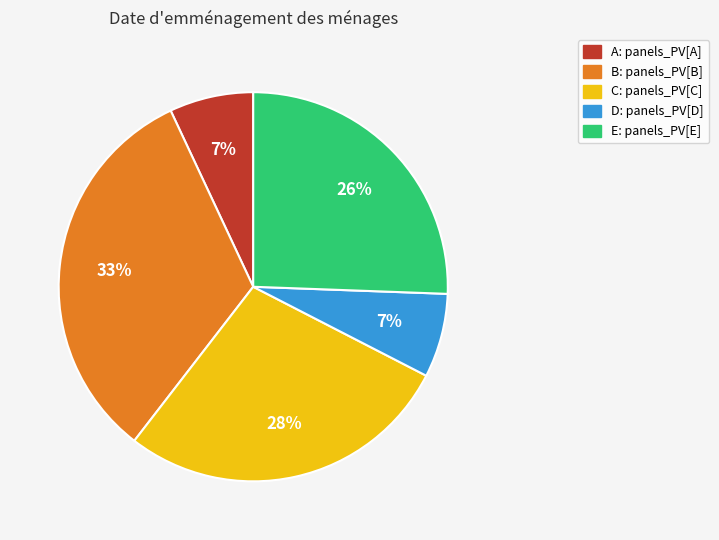

Does B account for over 50% of the chart?

No